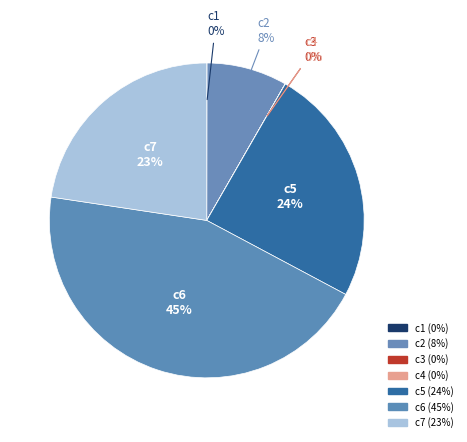

What is the smallest slice in the pie chart?

c3